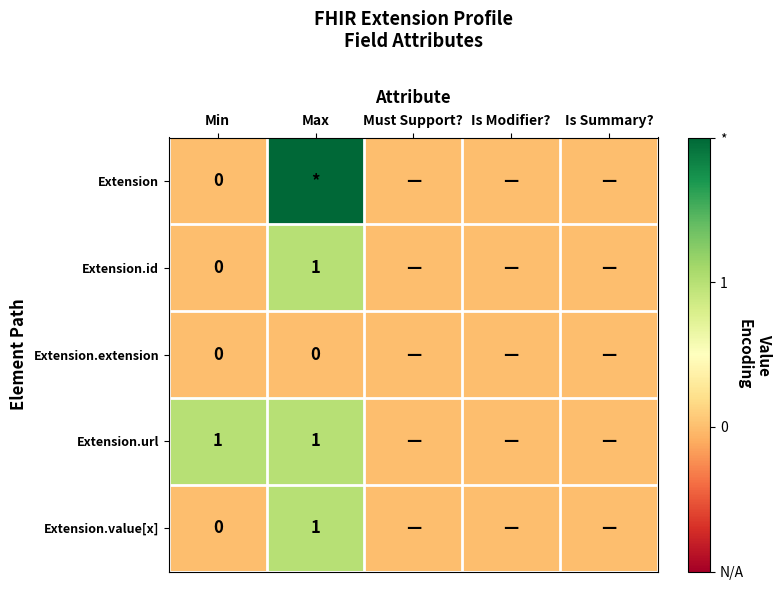

Rank the series by their maximum value, from highest to lowest.

Extension, Extension.id, Extension.url, Extension.value[x], Extension.extension